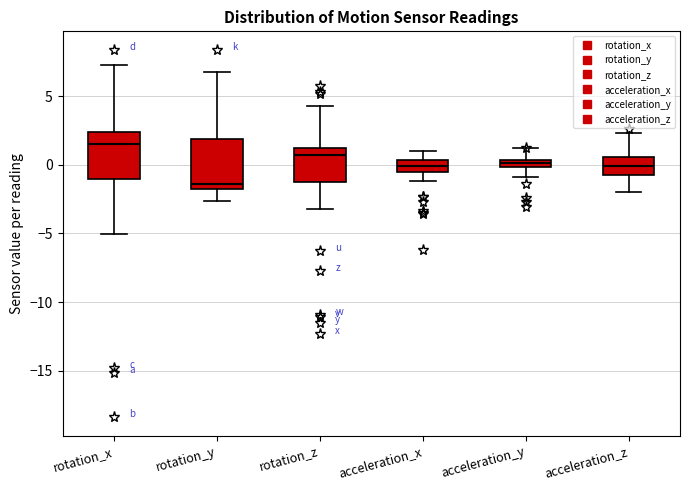

Which box has the highest median line?

rotation_x